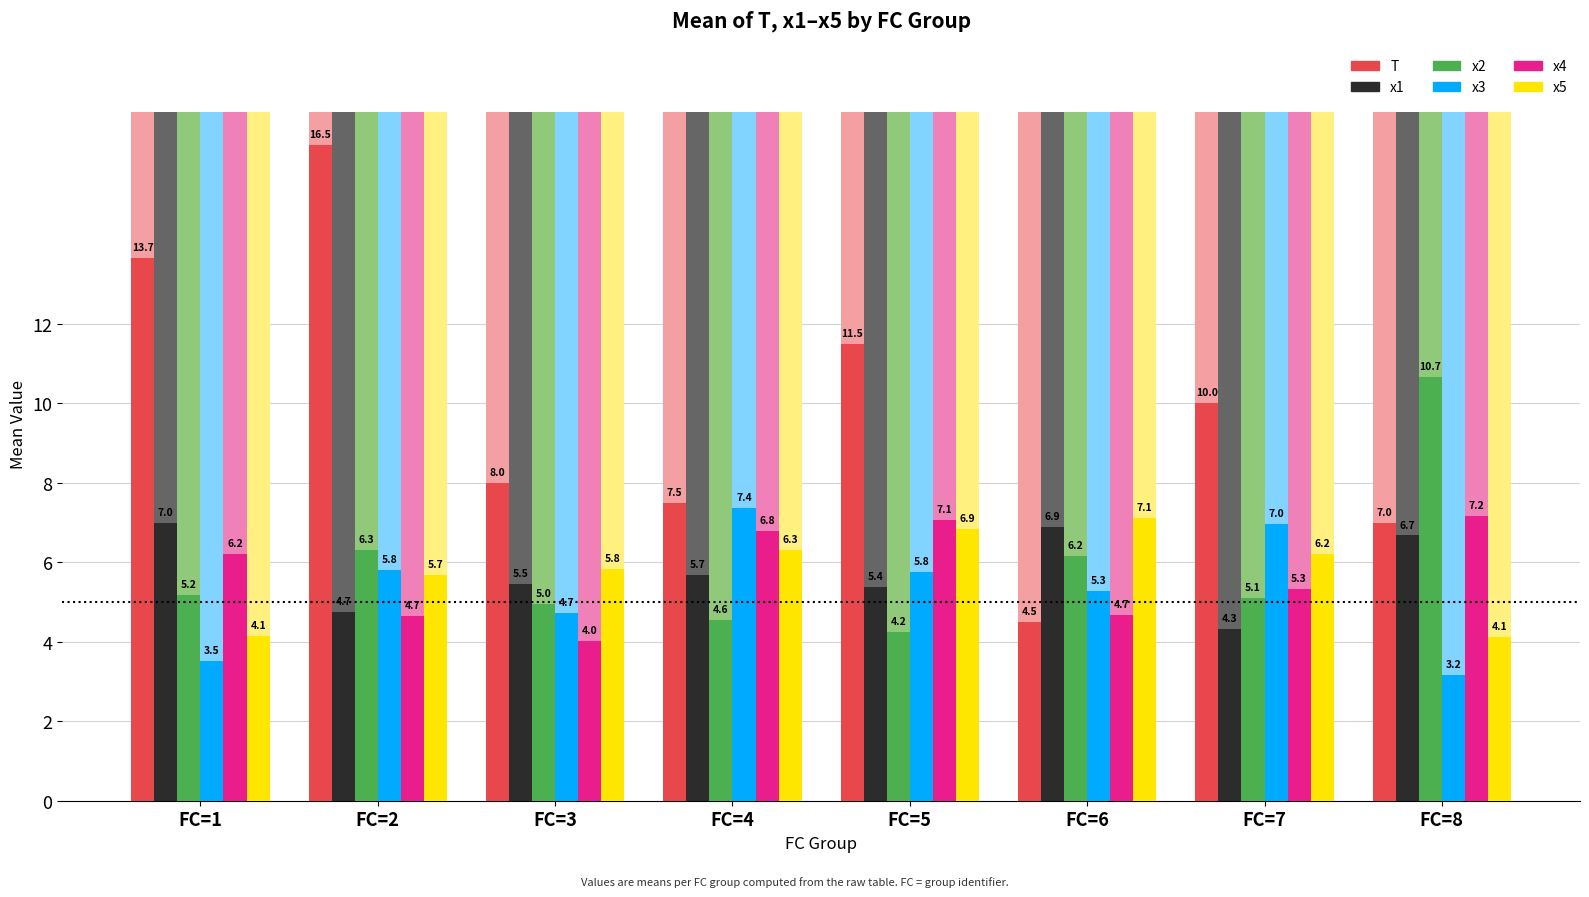

Which category has the highest value in the x1 series?

FC=1